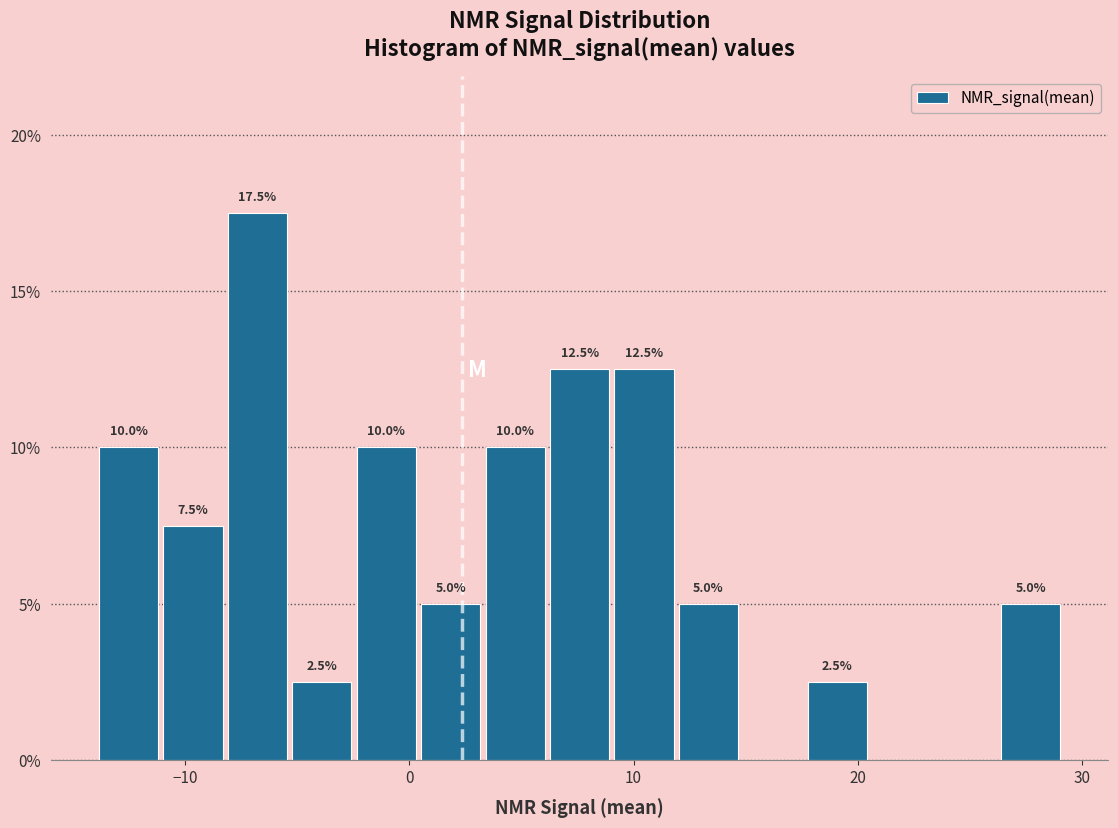

Read against the x-axis, roughly where is the centre of the tallest bar?

-7